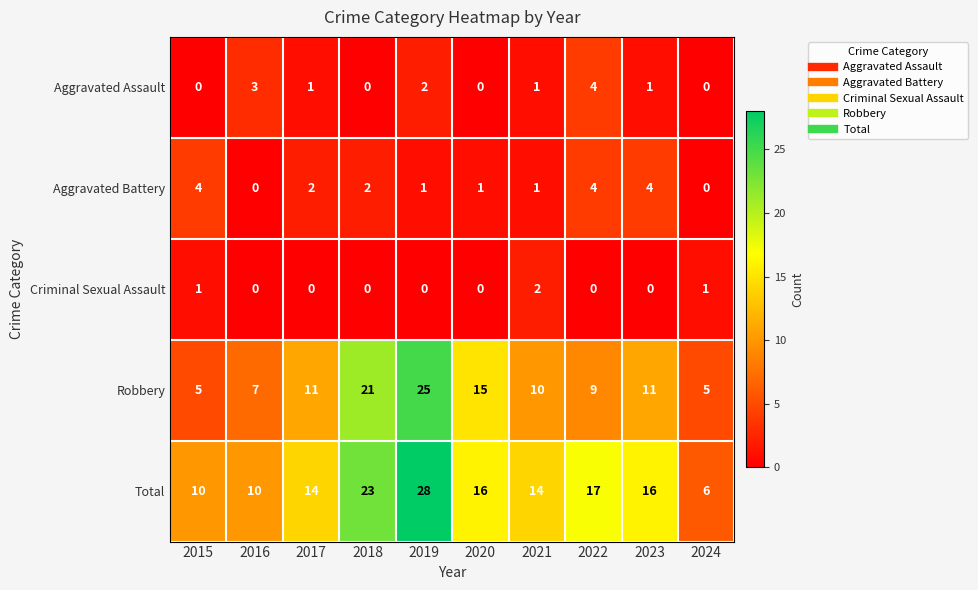

At how many categories does at least one series exceed 4?

10